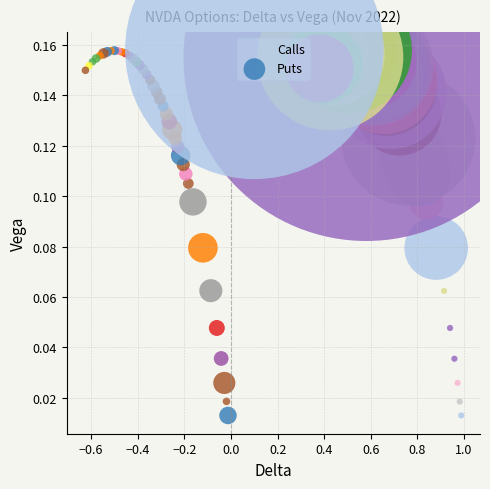

Which series has the largest Y range (max minus min)?

Calls